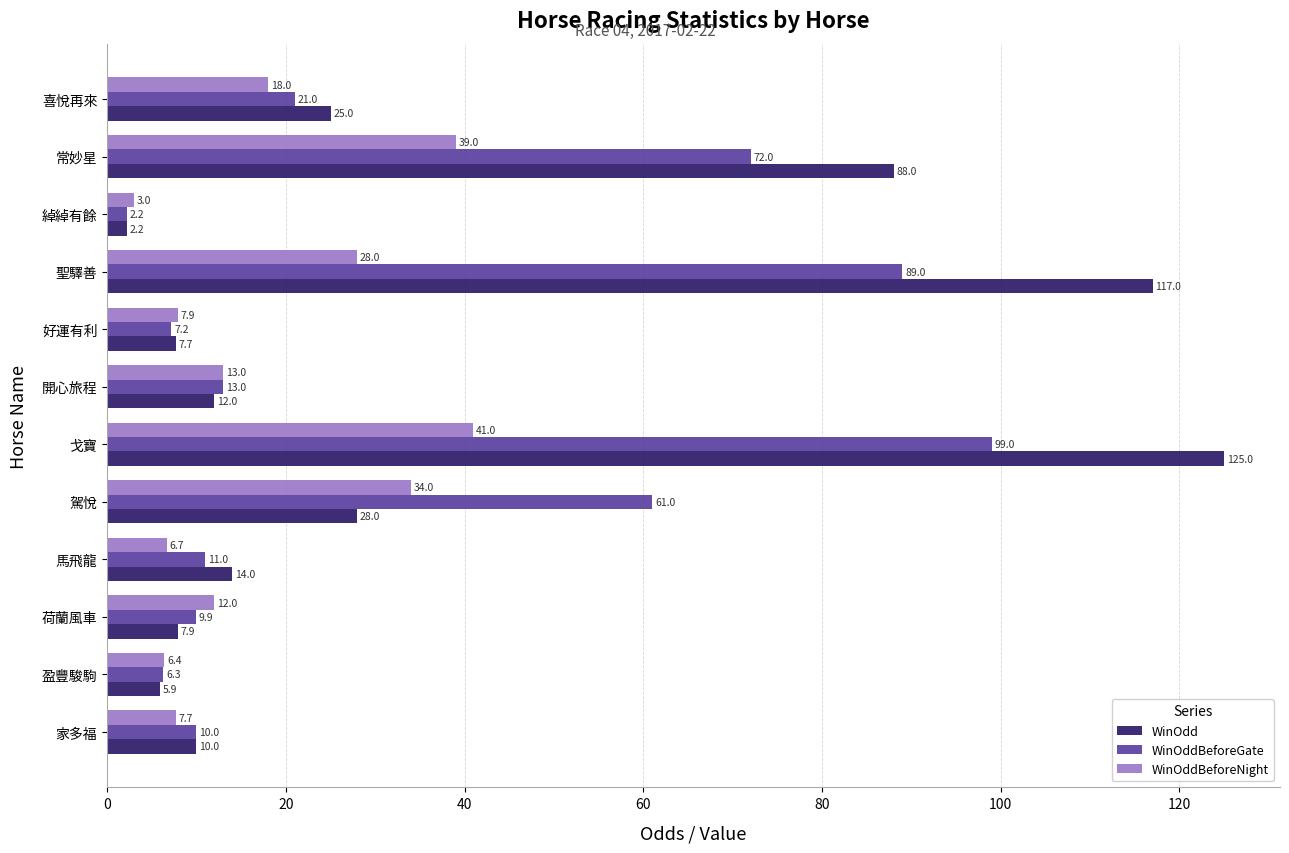

How many distinct data groups are displayed?

3